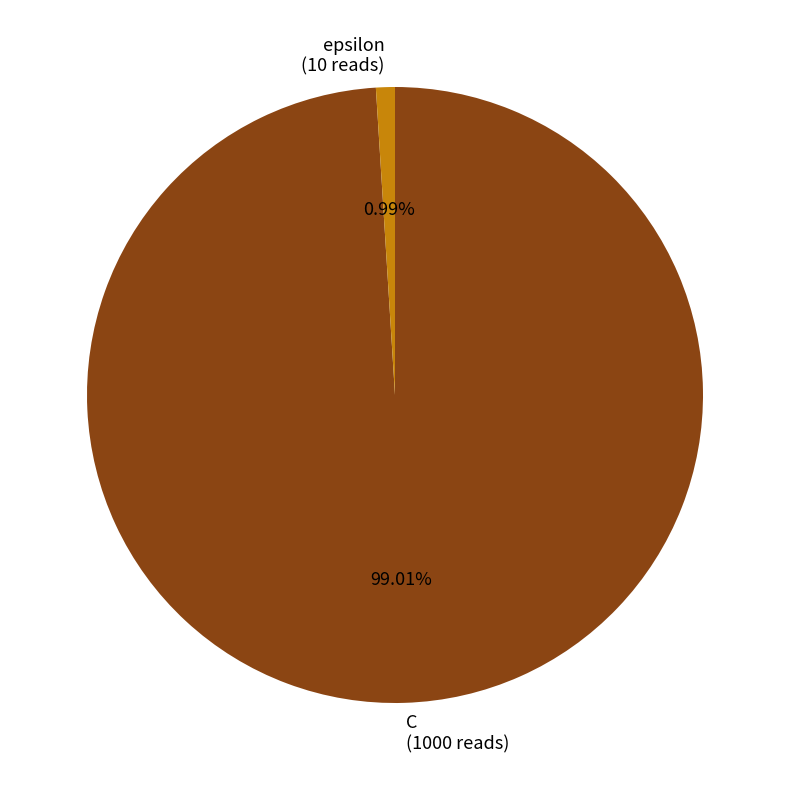

The epsilon slice represents 12% of the pie. True or false?

False